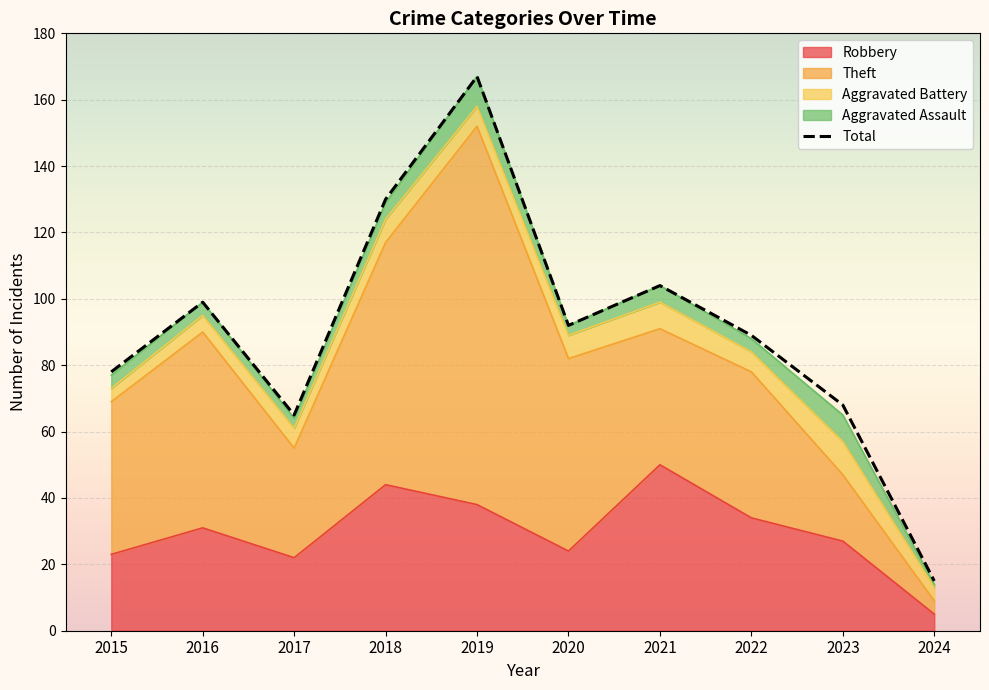

Reading left to right, what are all the values shown in this chart?

78	99	65	130	167	92	104	89	68	15